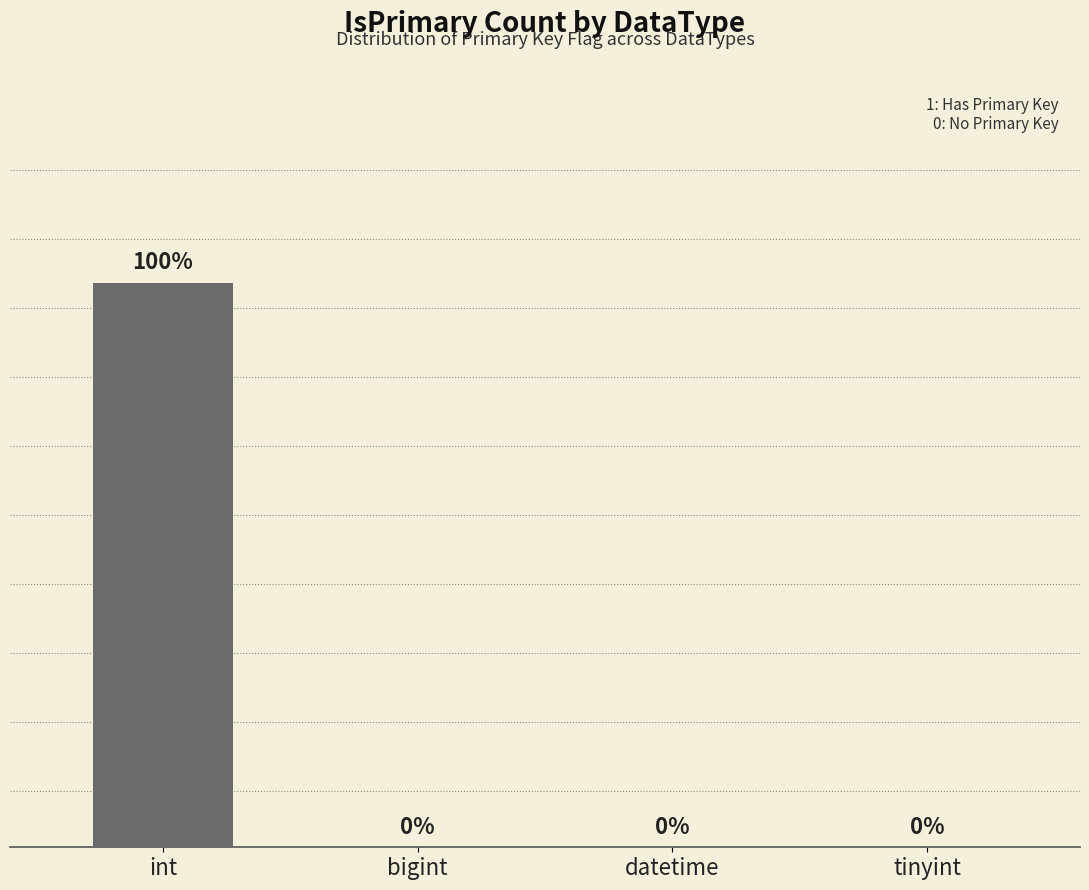

At which category does the chart reach its peak across all series?

int